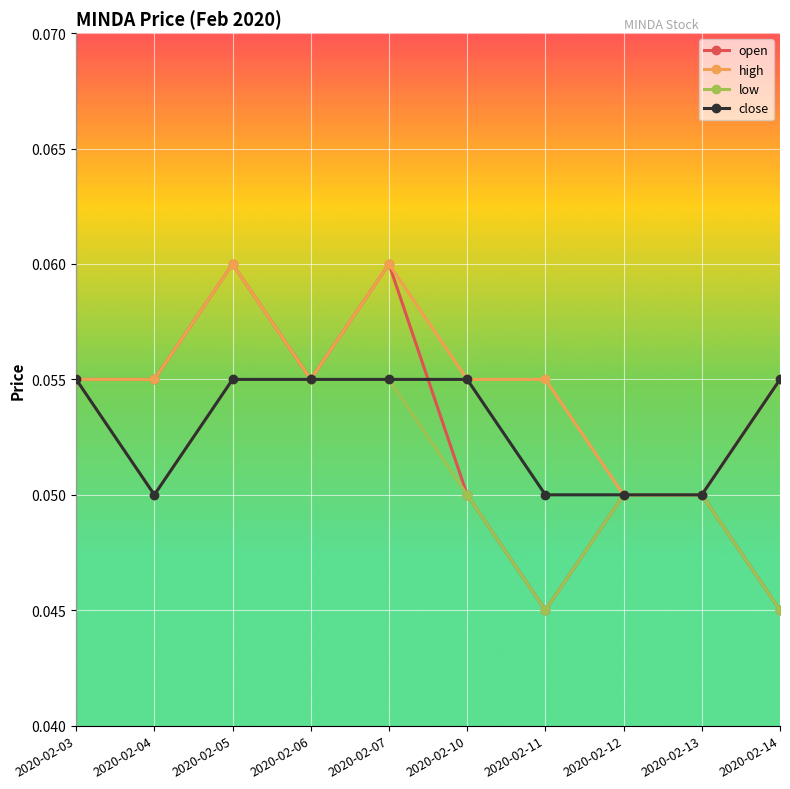

How many lines are shown in the chart?

4